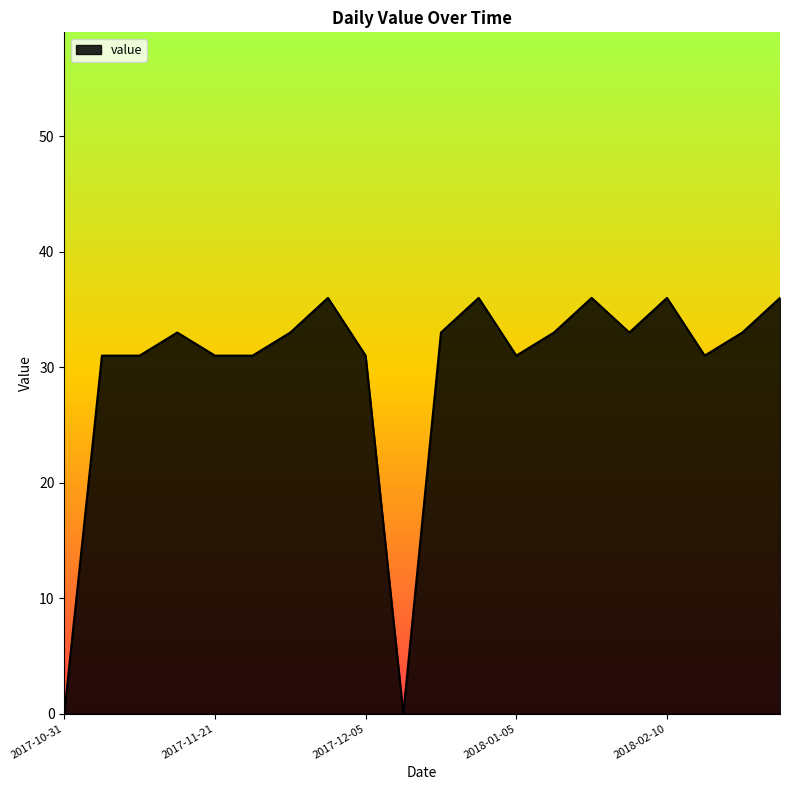

What is the difference between the maximum and minimum values?

36